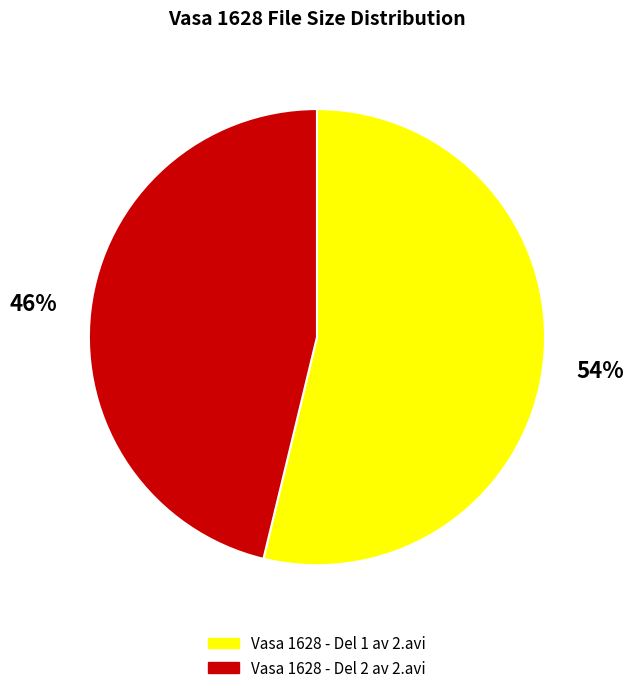

Between Vasa 1628 - Del 1 av 2.avi and Vasa 1628 - Del 2 av 2.avi, which is larger?

Vasa 1628 - Del 1 av 2.avi